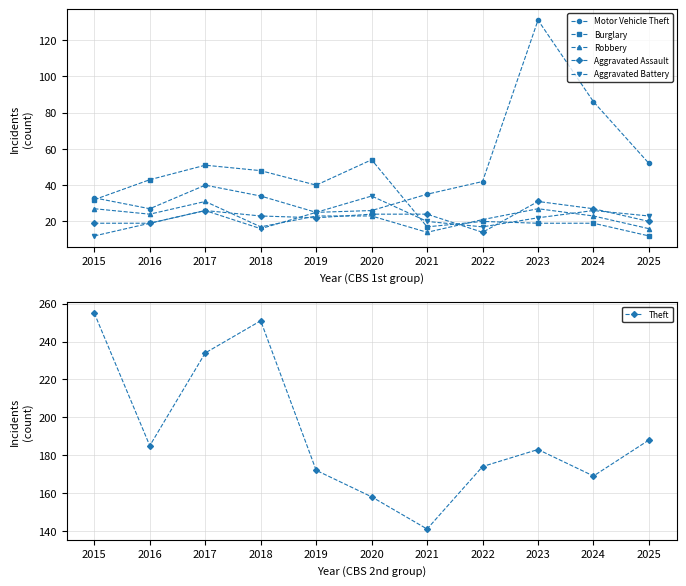

True or false: Motor Vehicle Theft and Robbery intersect in this chart.

False